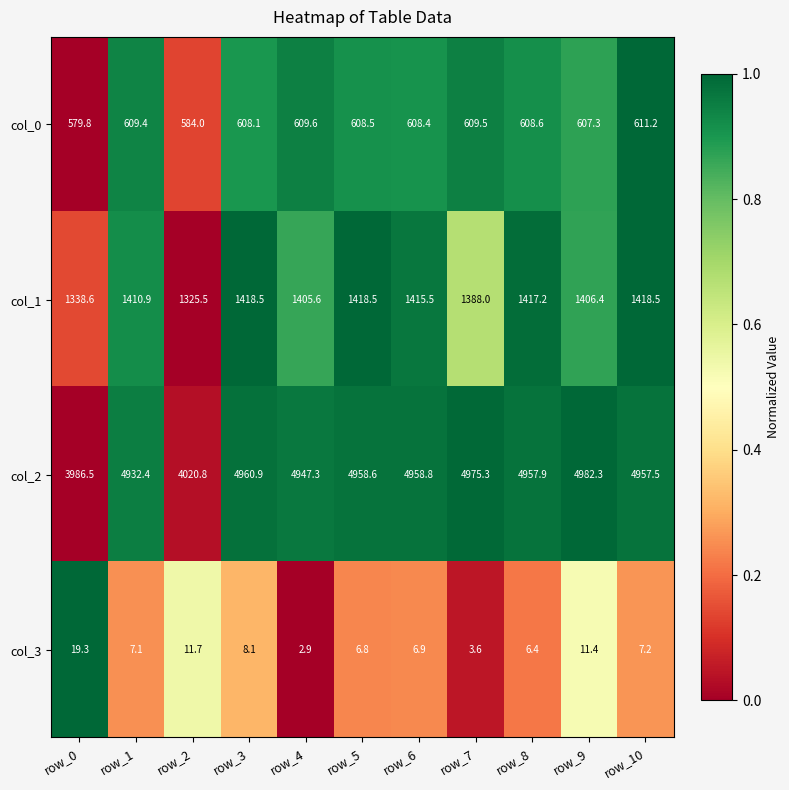

What is the average value of the col_2 series?

4785.3